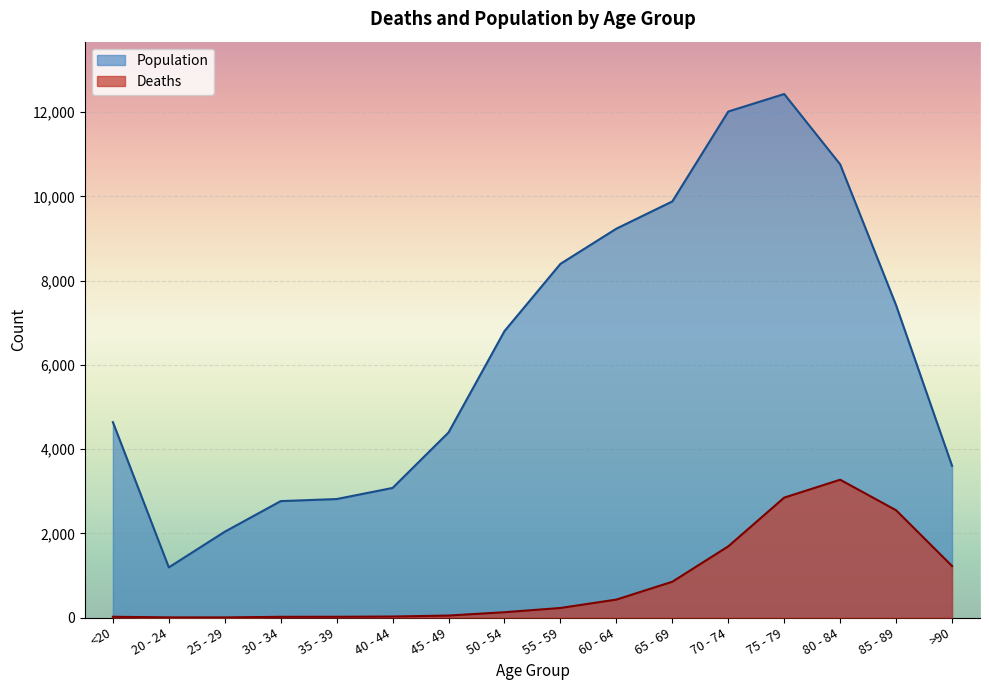

What is the difference between the highest and lowest values at 20 - 24?

1187